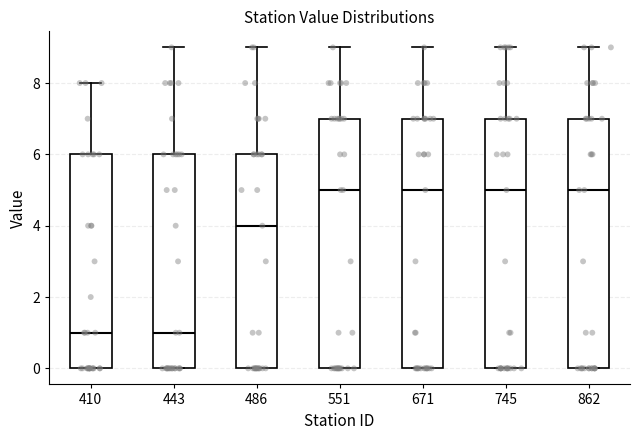

Reading left to right, read every box against the y-axis: the position of its median line, the range the box covers, and the ends of its whiskers. The values are not printed on the chart, so give them approximately, as read against the axis.

410: median 1, box 0 to 6, whiskers 0 to 8
443: median 1, box 0 to 6, whiskers 0 to 9
486: median 4, box 0 to 6, whiskers 0 to 9
551: median 5, box 0 to 7, whiskers 0 to 9
671: median 5, box 0 to 7, whiskers 0 to 9
745: median 5, box 0 to 7, whiskers 0 to 9
862: median 5, box 0 to 7, whiskers 0 to 9